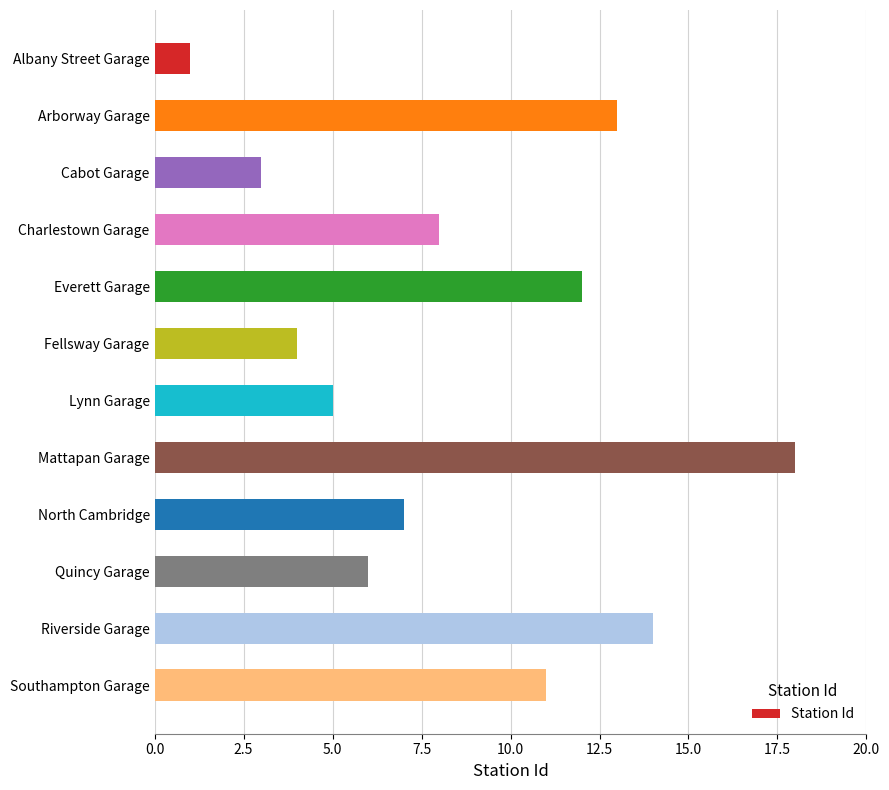

True or false: the data shows 18 at Arborway Garage.

False